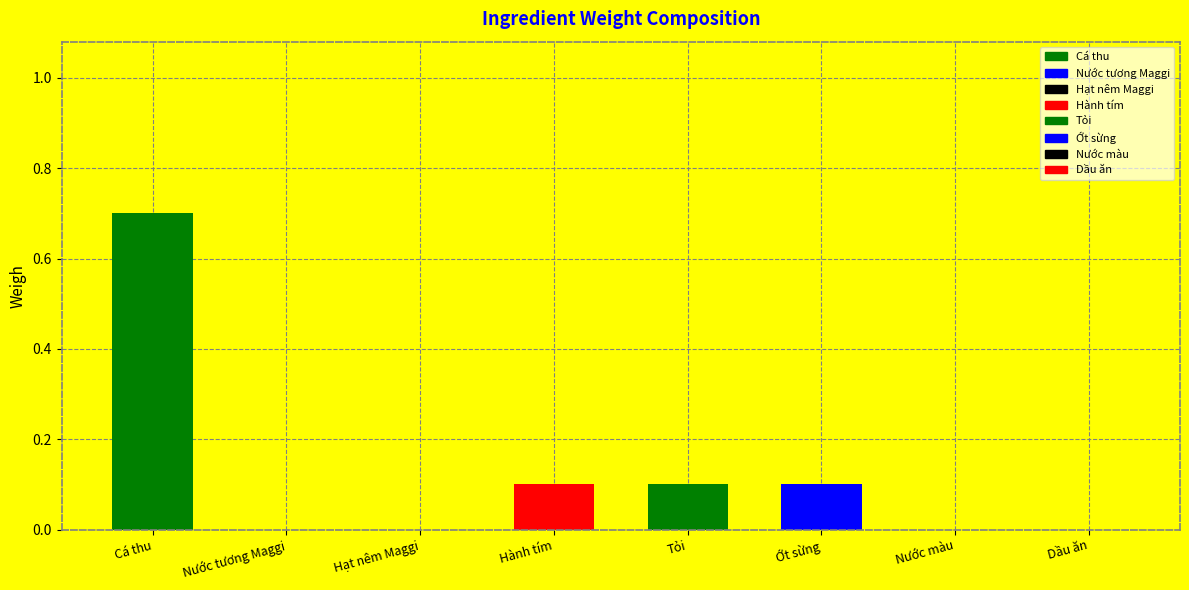

Count the number of data series in this chart.

1